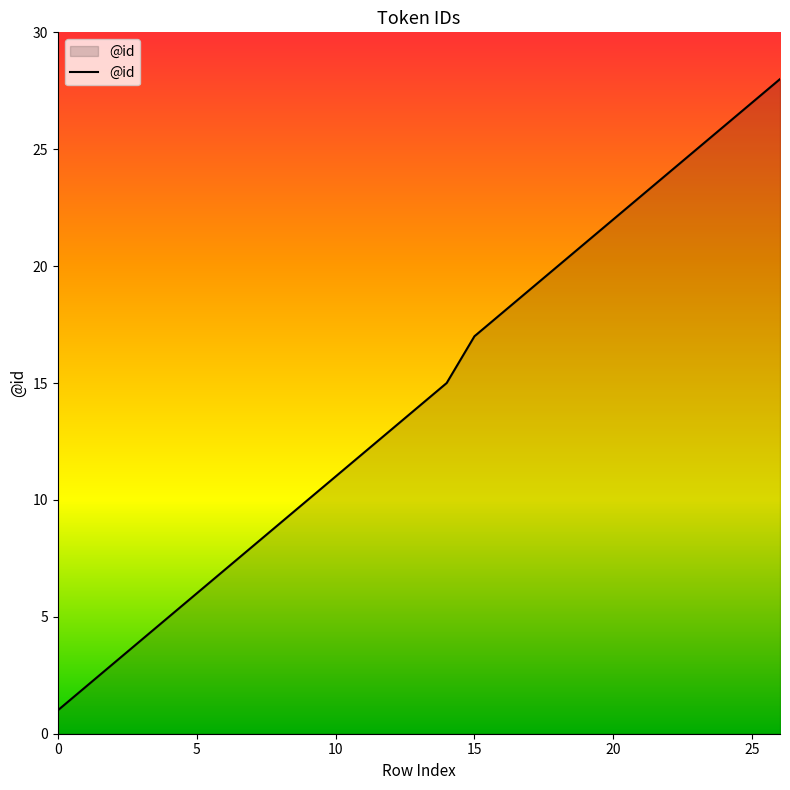

Reading right to left, transcribe all the data shown in this chart.

28	27	26	25	24	23	22	21	20	19	18	17	15	14	13	12	11	10	9	8	7	6	5	4	3	2	1